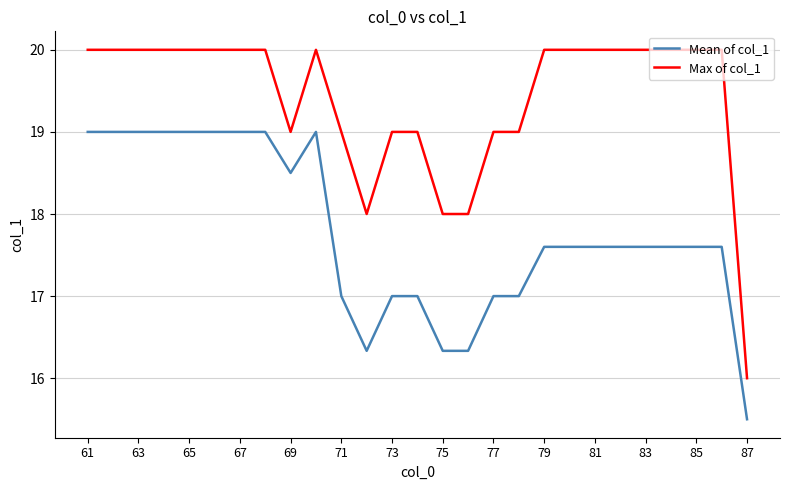

How many series are shown in this chart?

2